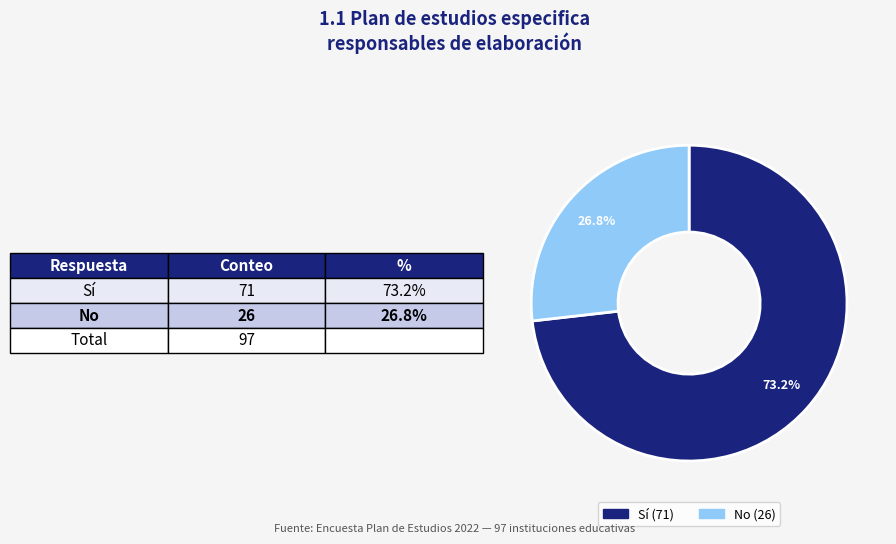

Does any single category account for the majority?

Yes